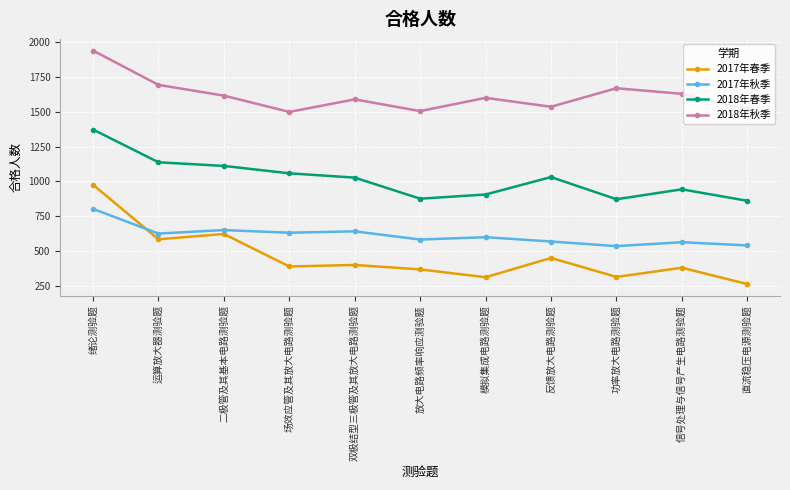

Rank the series at 信号处理与信号产生电路测验题 from lowest to highest value.

2017年春季, 2017年秋季, 2018年春季, 2018年秋季